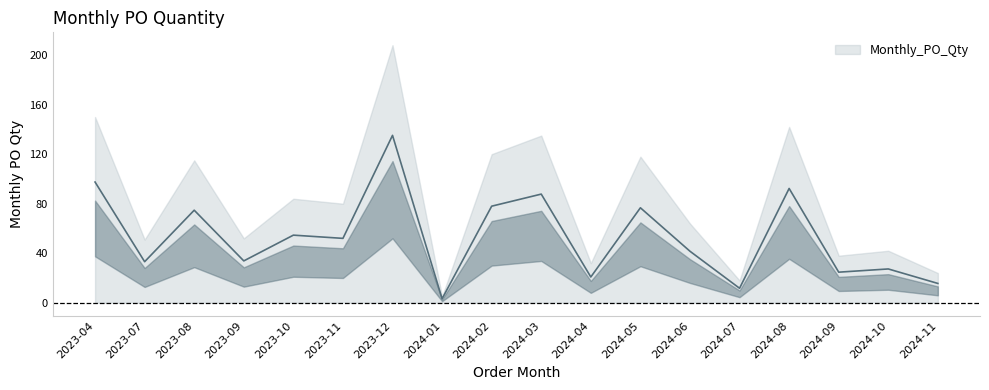

True or false: the data shows 5.1 at 2024-01.

False